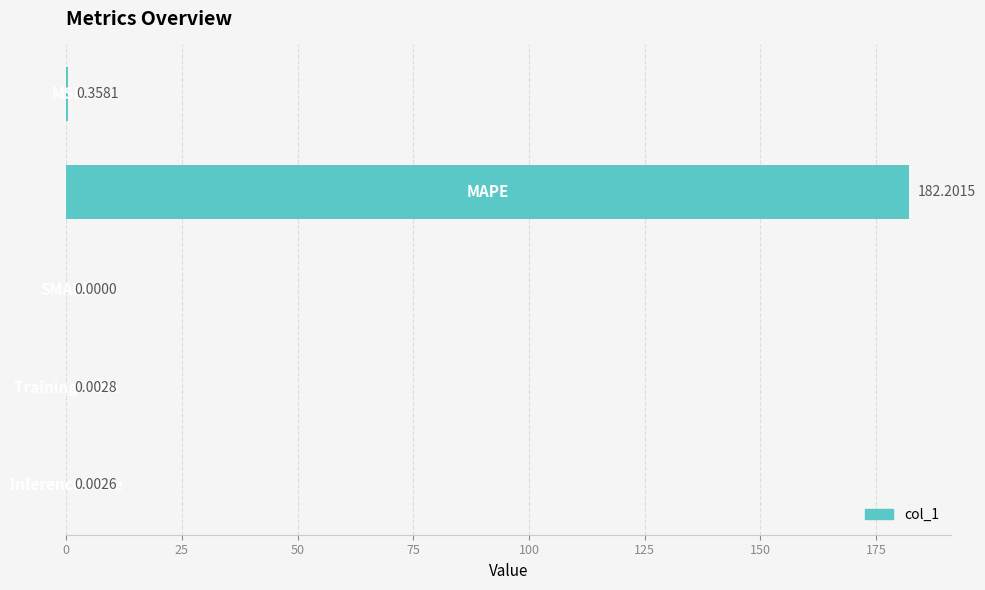

What is the sum of all values?

182.6